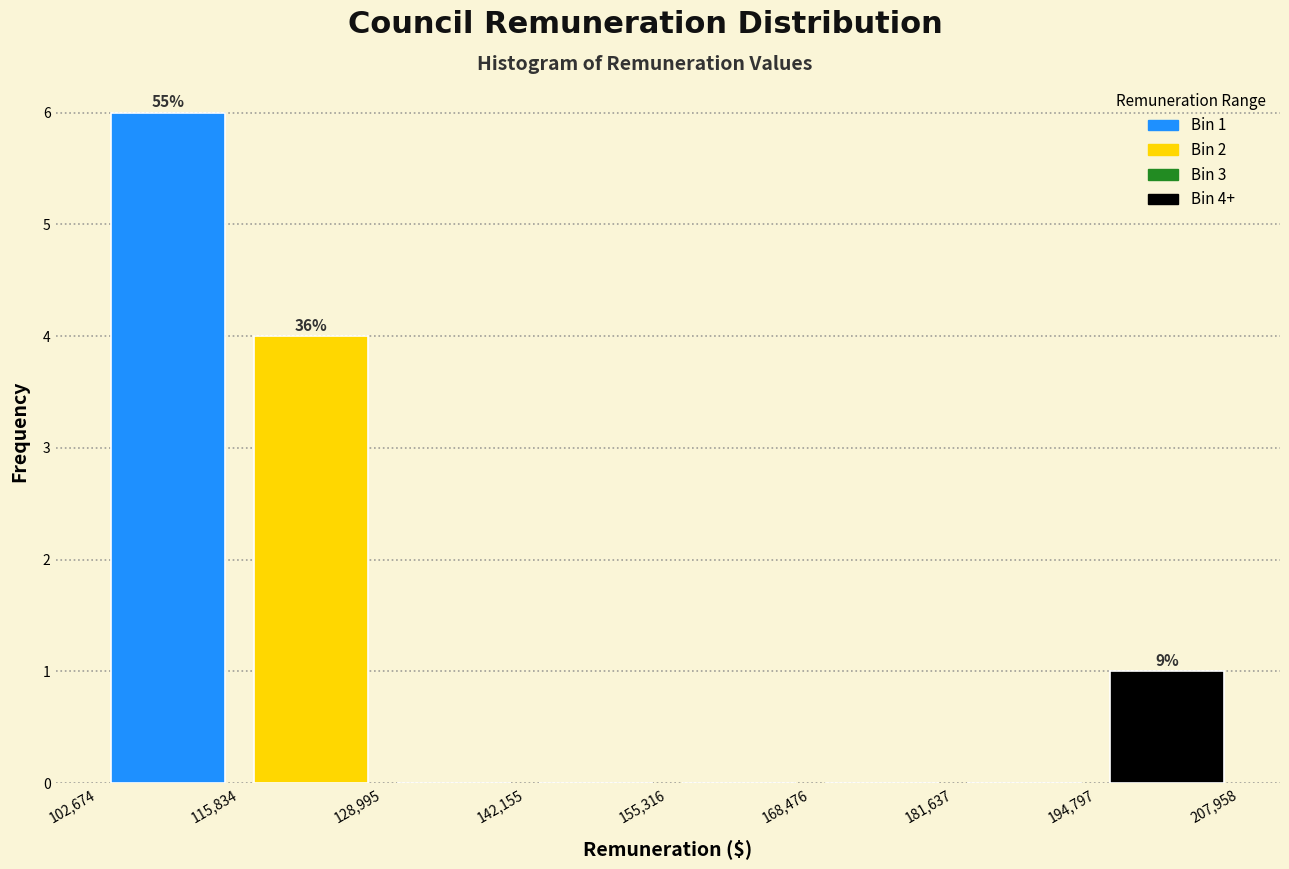

Which range on the x-axis has the tallest bar?

102,674 to 115,834